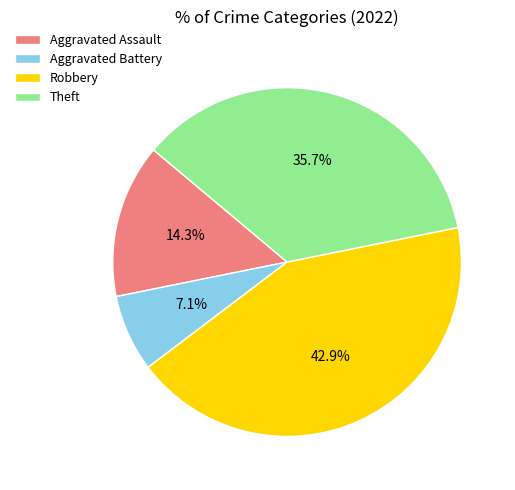

To the nearest percent, what is the average slice percentage?

25%